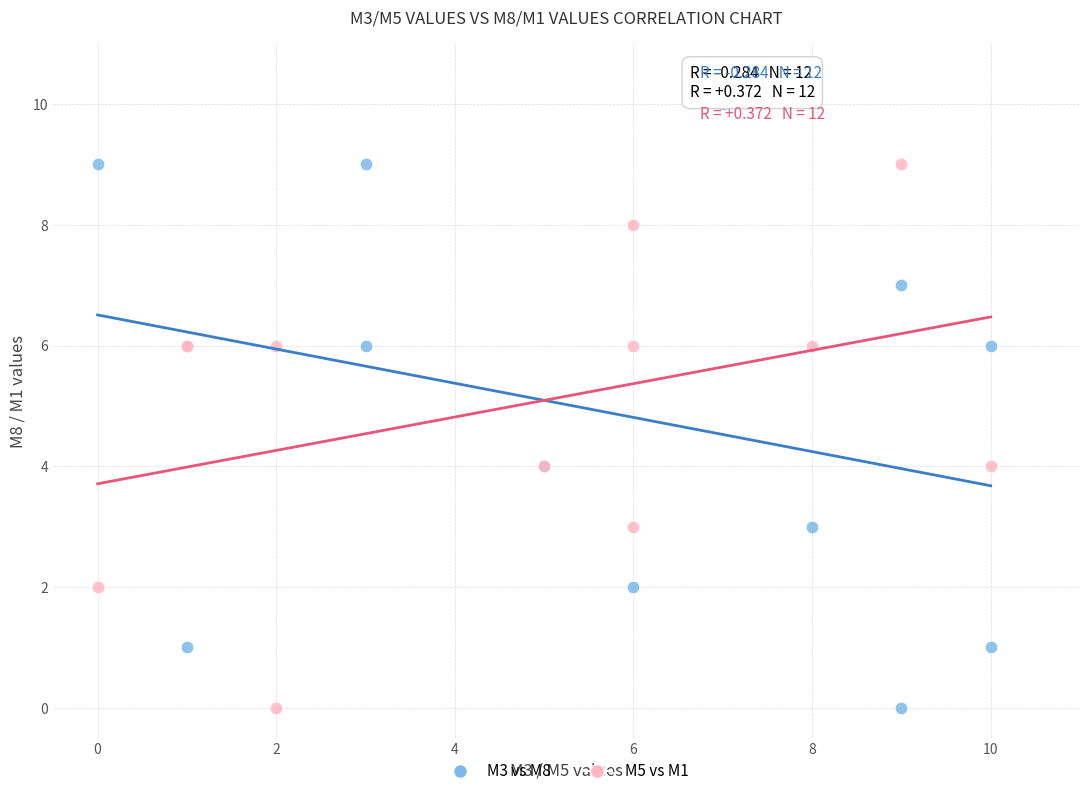

Which series contains the highest Y value?

M3 vs M8